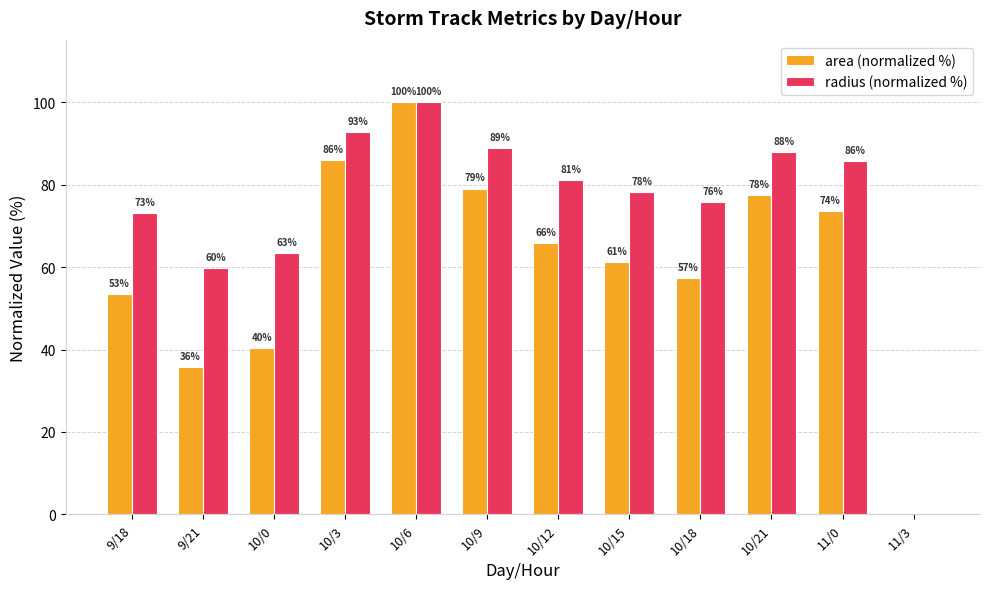

Which series changed the most between 10/12 and 11/0?

area (normalized %)